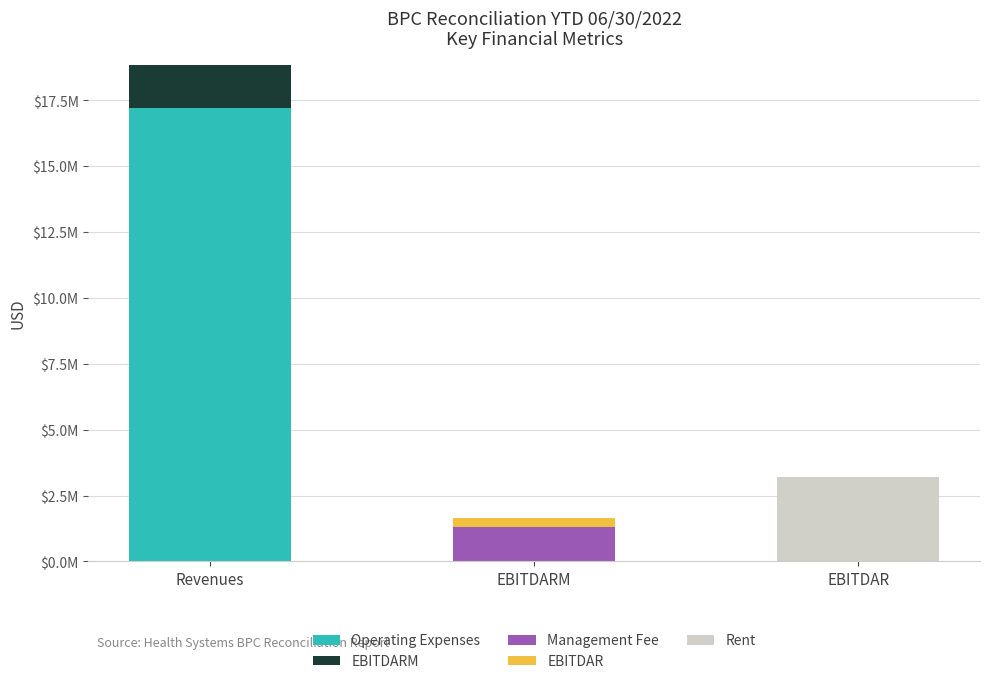

At how many categories does at least one series exceed 16818692?

1